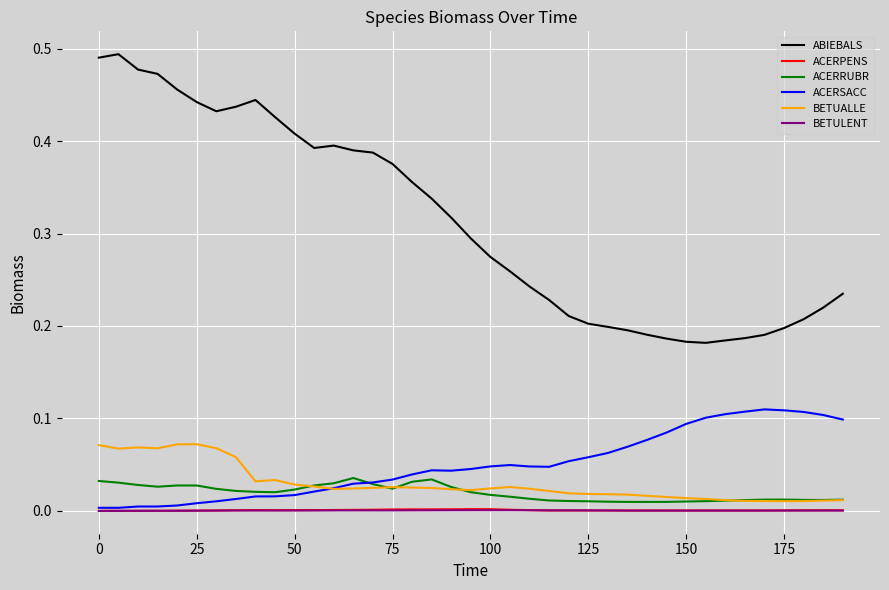

Which series has the largest range (max minus min)?

ABIEBALS